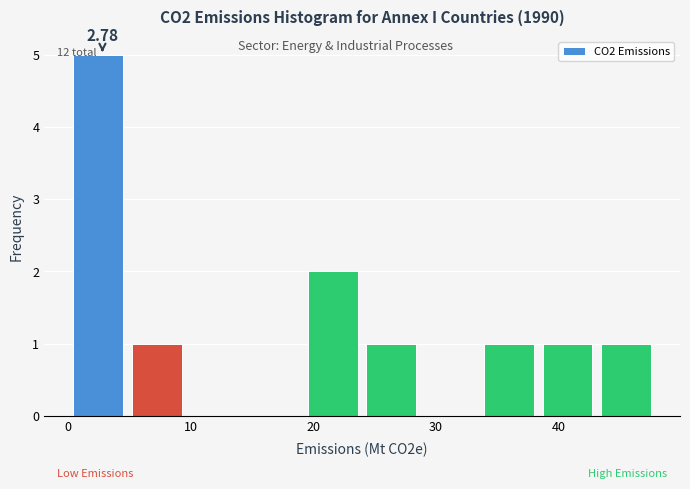

Over which range of the x-axis is the bar tallest?

0 to 5